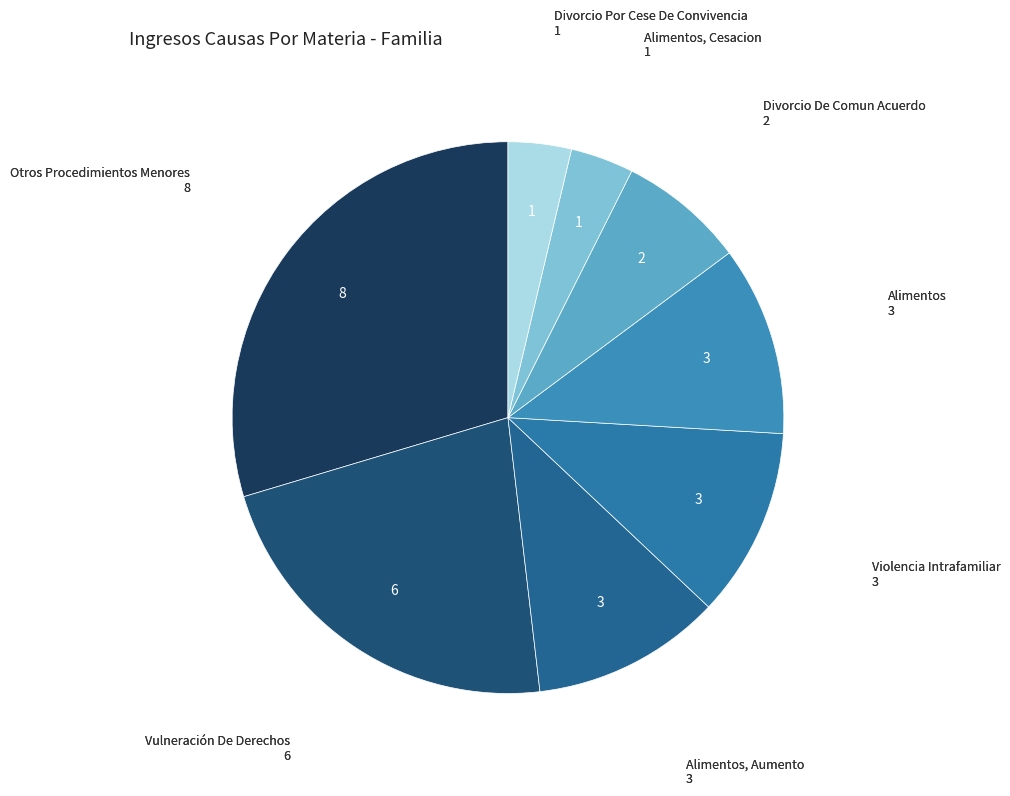

Count the number of slices in the pie.

8